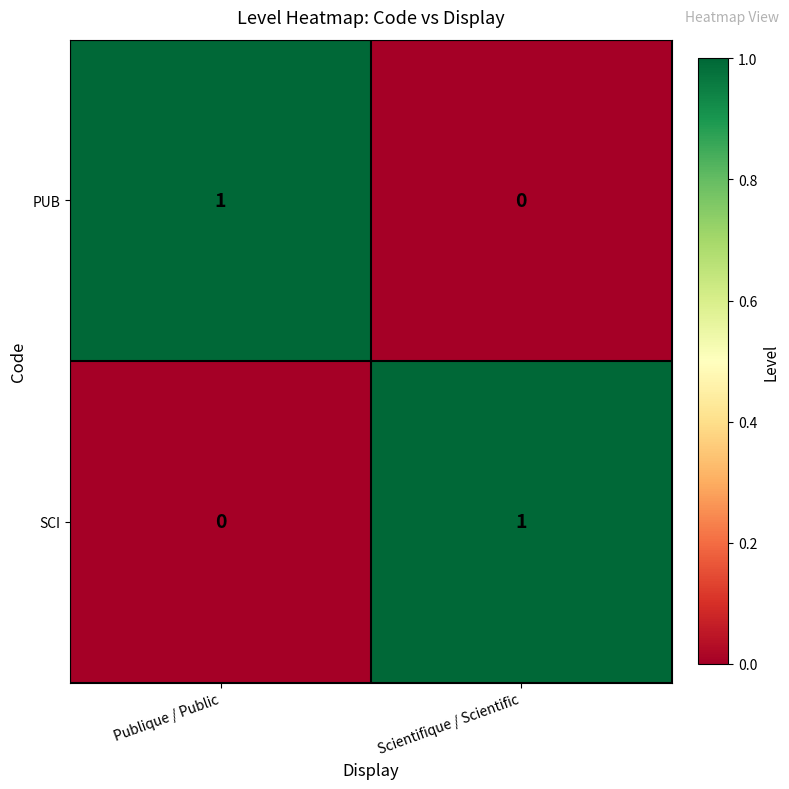

Reading right to left, transcribe all the data shown in this chart.

PUB: 0	1
SCI: 1	0